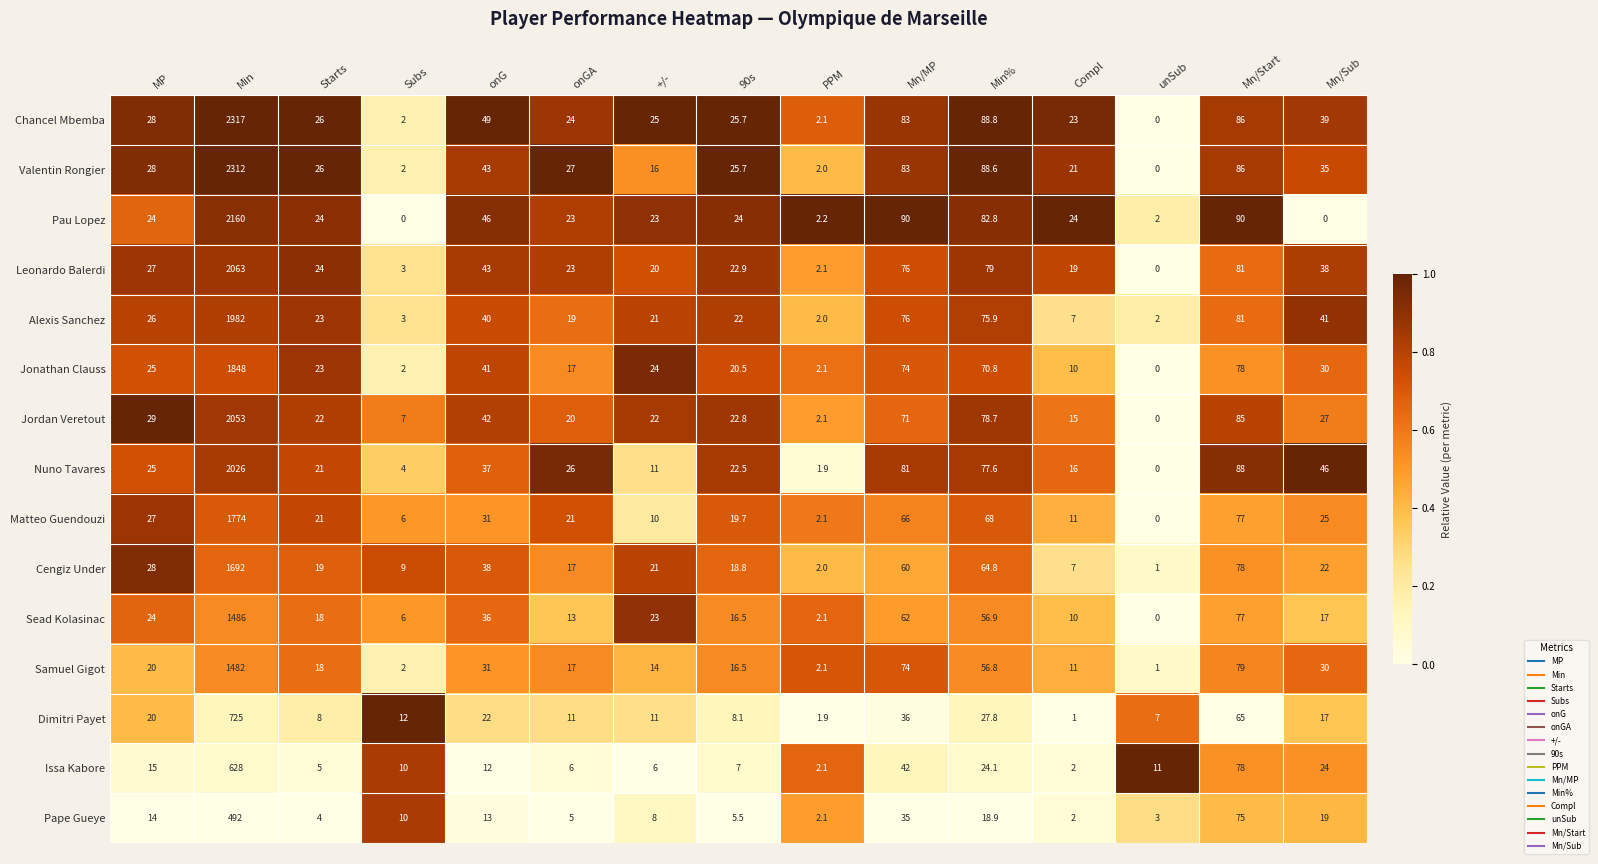

How many positive values does the Matteo Guendouzi series have?

14